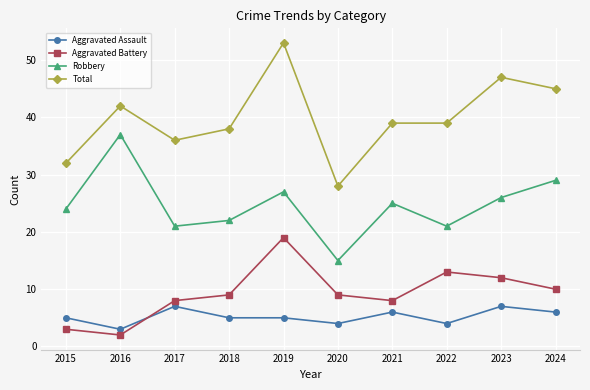

What is the sum of all Aggravated Assault values?

52